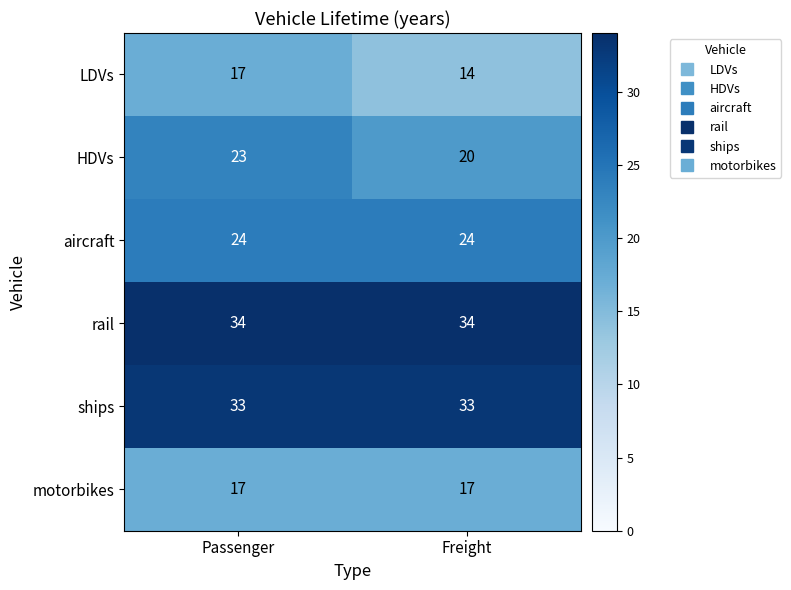

Read the LDVs value at Freight.

14